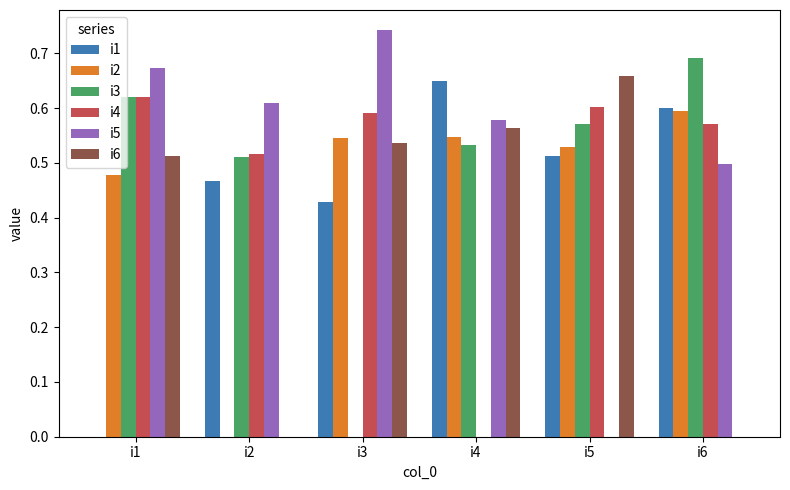

Which series changed the most between i3 and i5?

i5